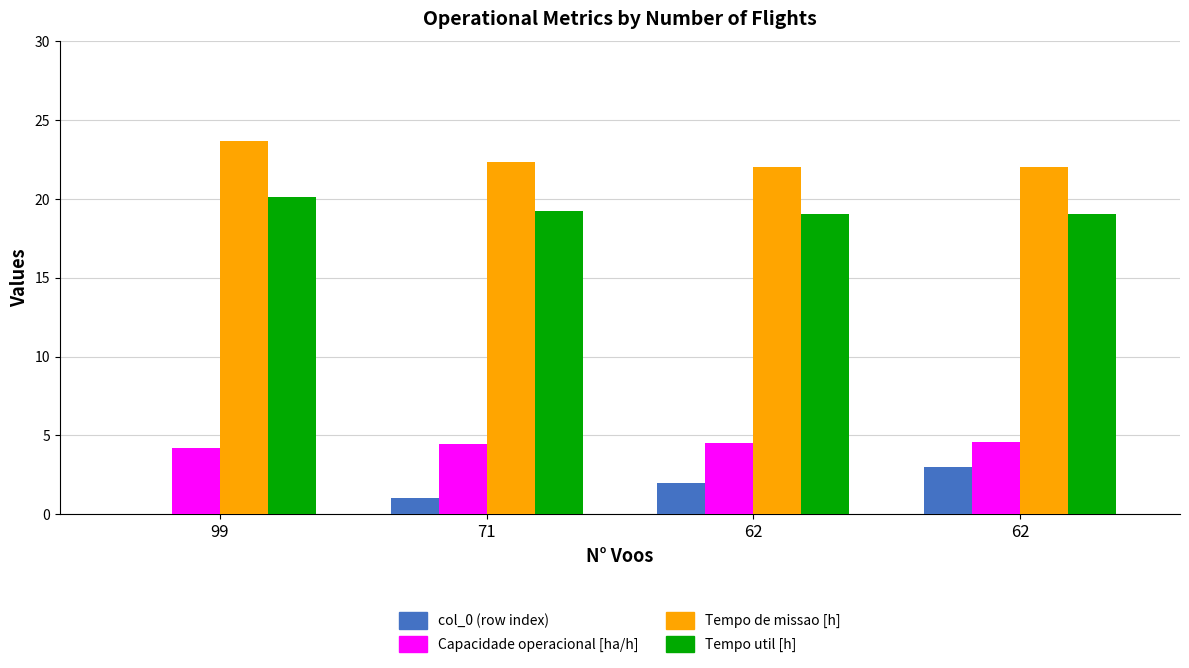

Where is Tempo util [h] nearest to the value 19?

62